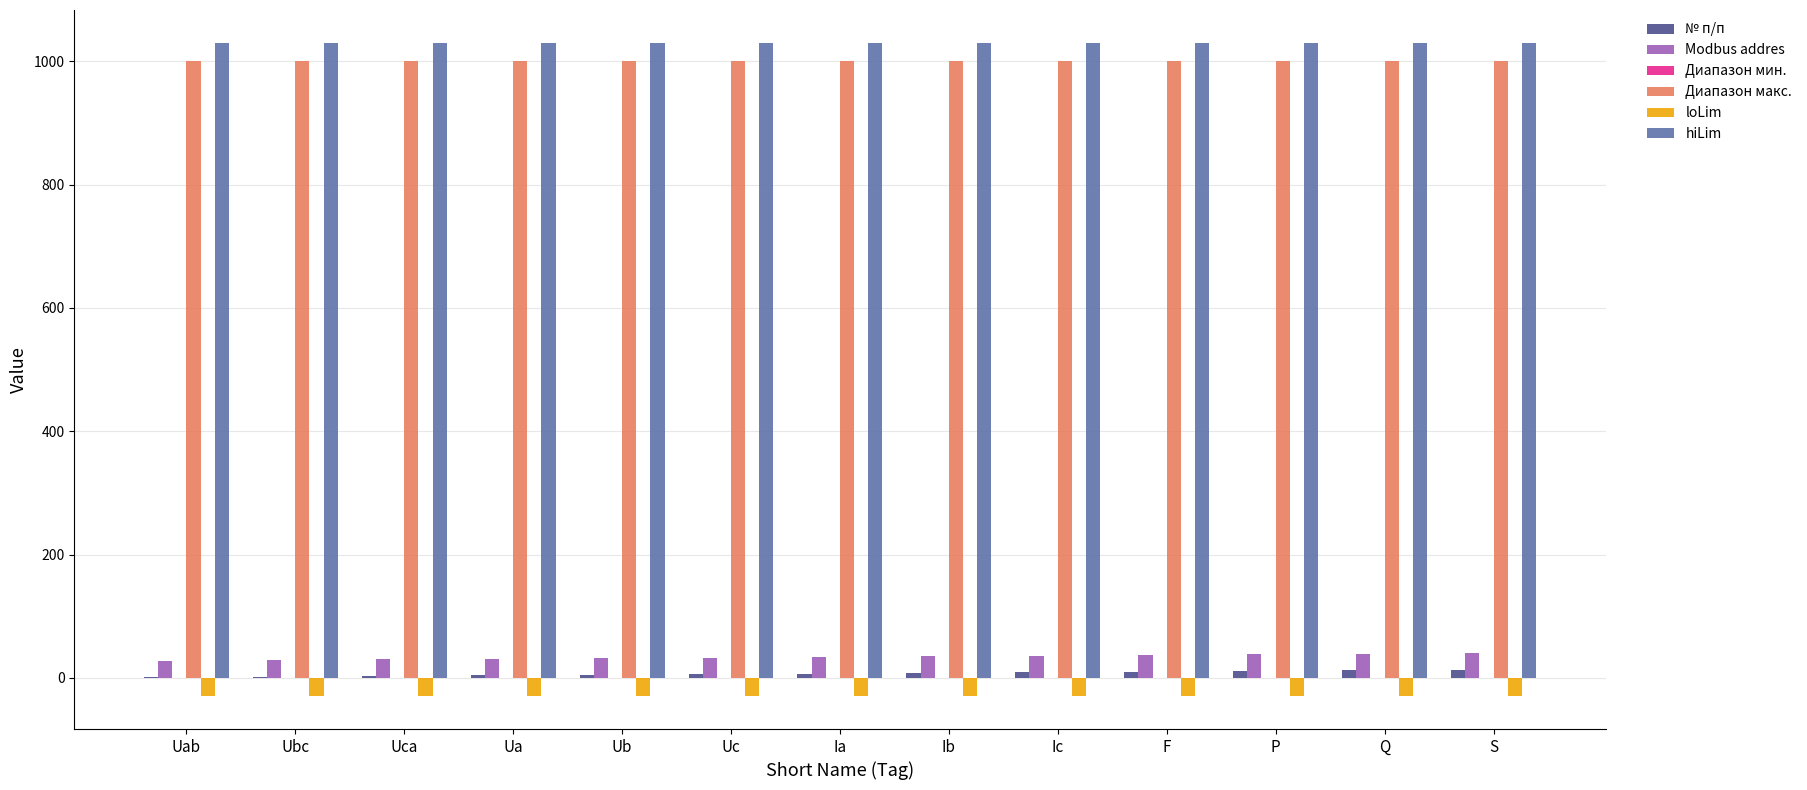

Is the value of hiLim at Q greater than the value of loLim at Uc?

Yes